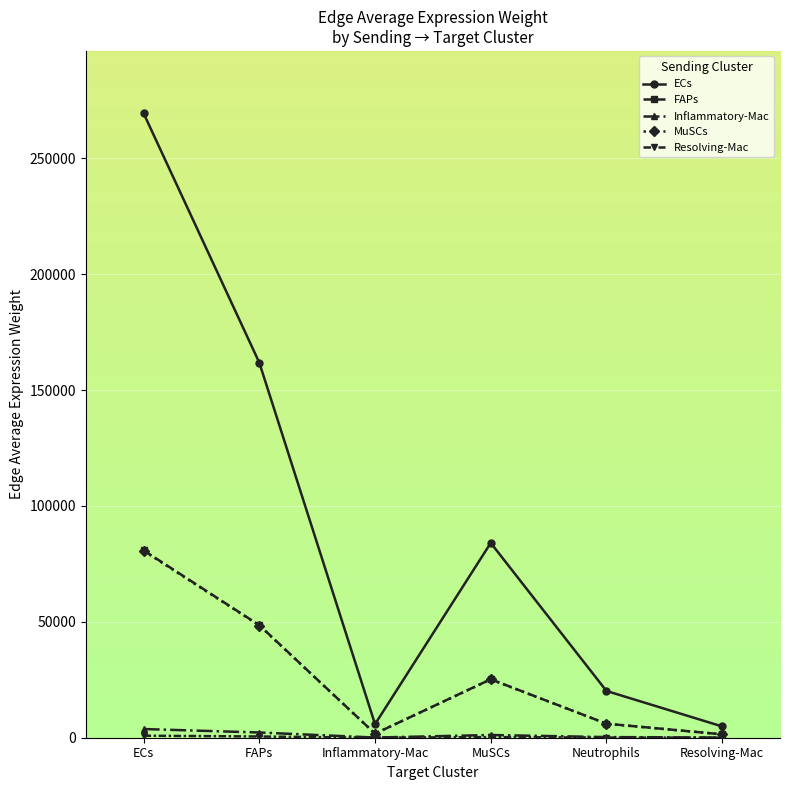

True or false: FAPs and ECs intersect in this chart.

False